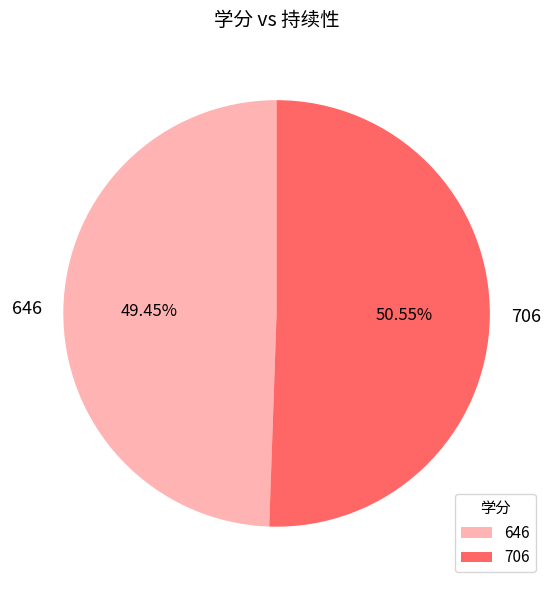

True or false: 646 accounts for 44% of the total.

False